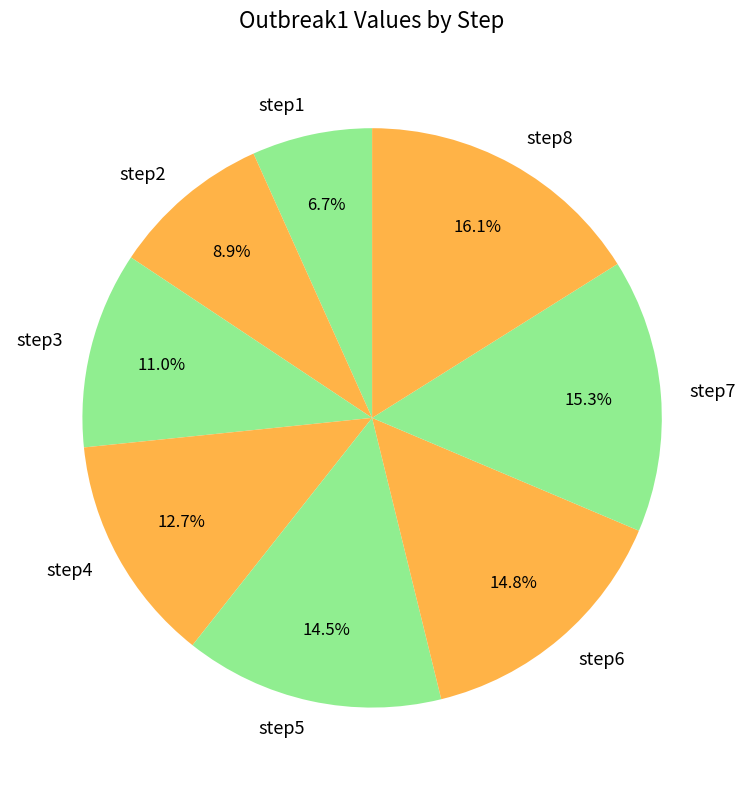

What portion of the pie excludes step7?

84.7%